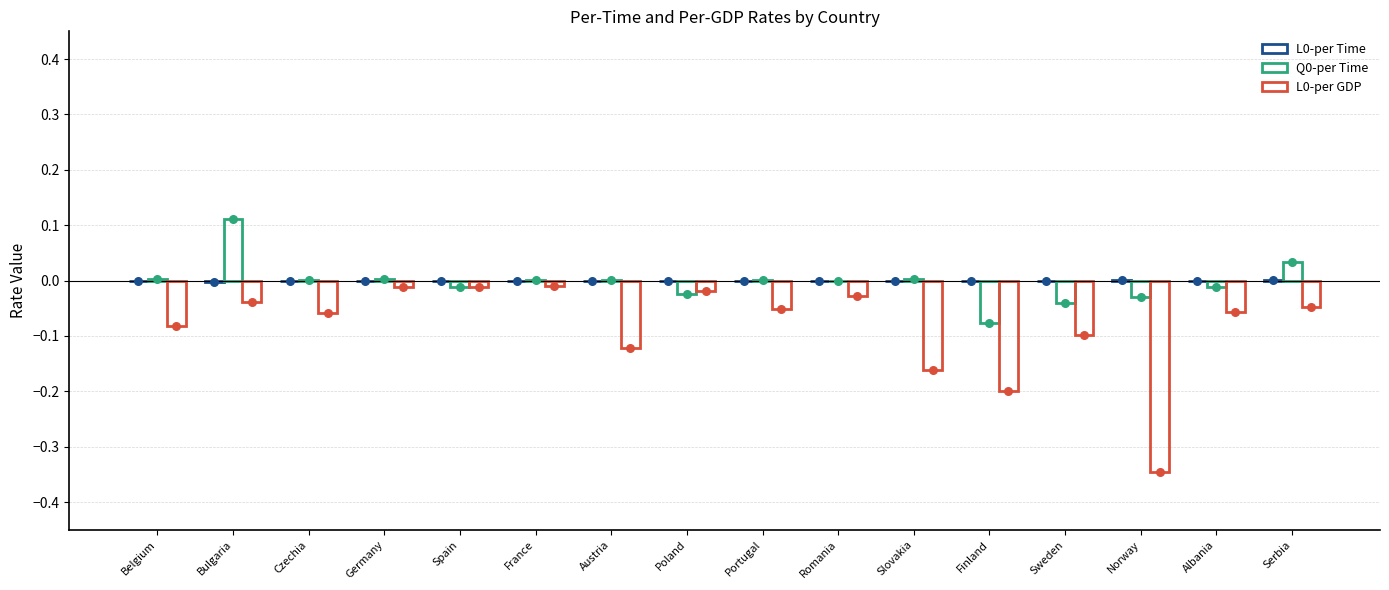

At which category is the sum across all series the highest?

Bulgaria